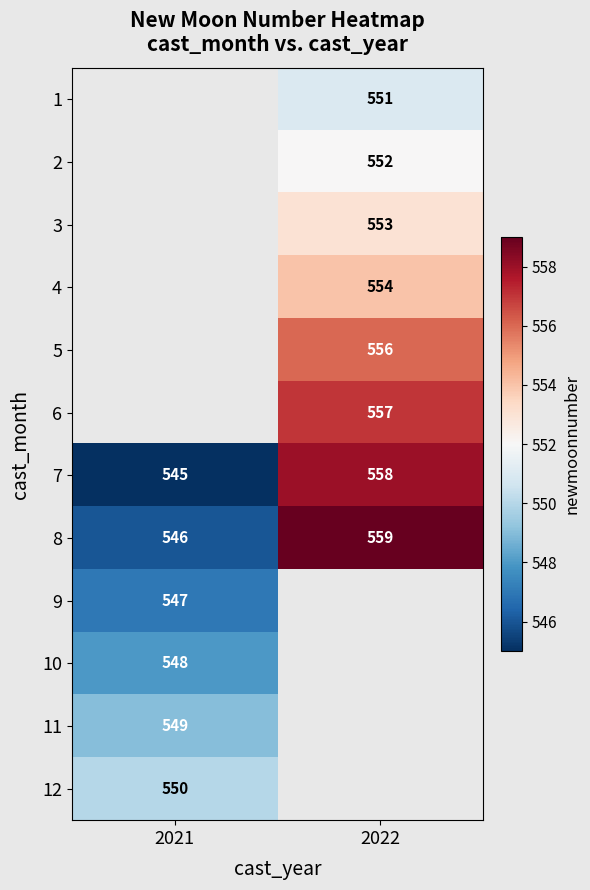

List the labels in order of 7 value, largest first.

2022, 2021